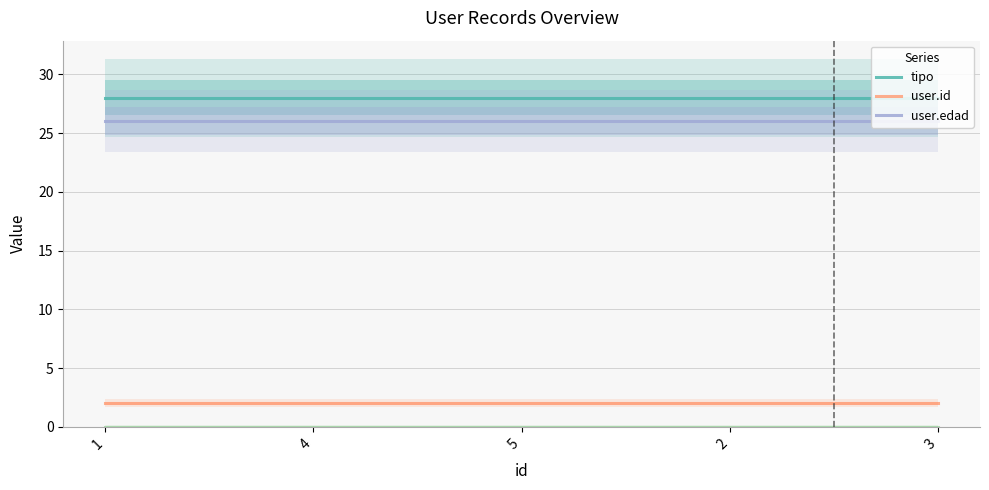

What is the difference between the highest and lowest values at 1?

26